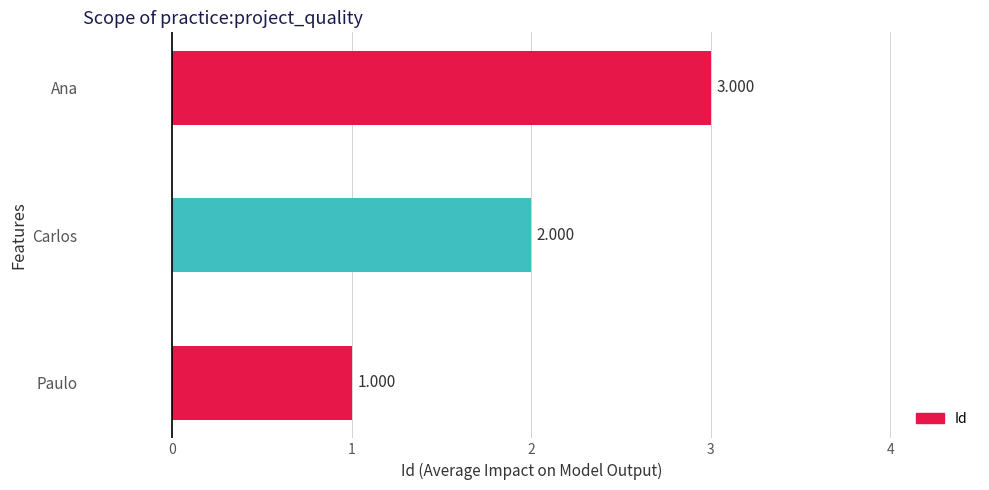

Between Carlos and Paulo, which is larger?

Carlos